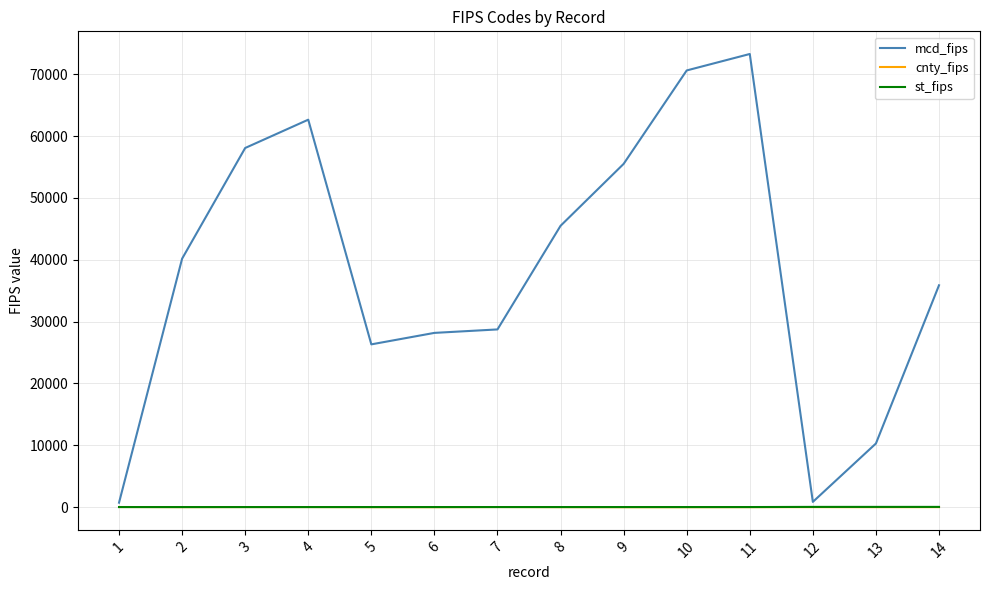

Between which two adjacent categories do cnty_fips and st_fips first intersect?

1 and 2